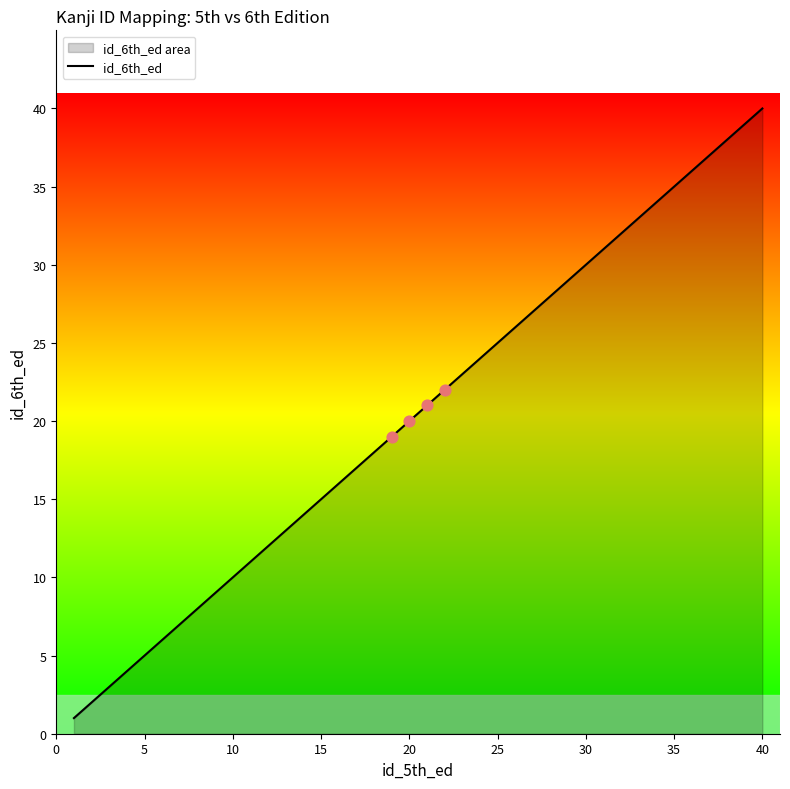

Between 20 and 40, which is larger?

40